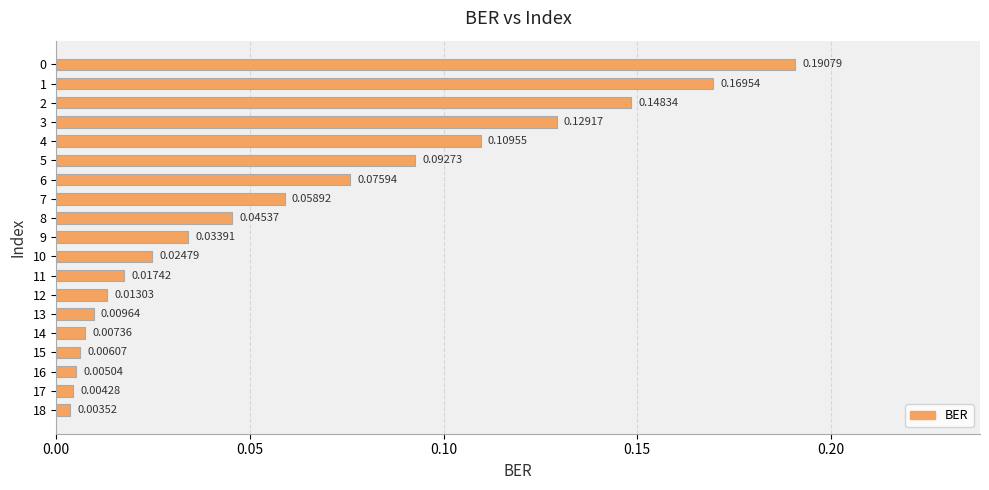

Between 14 and 4, which is larger?

4